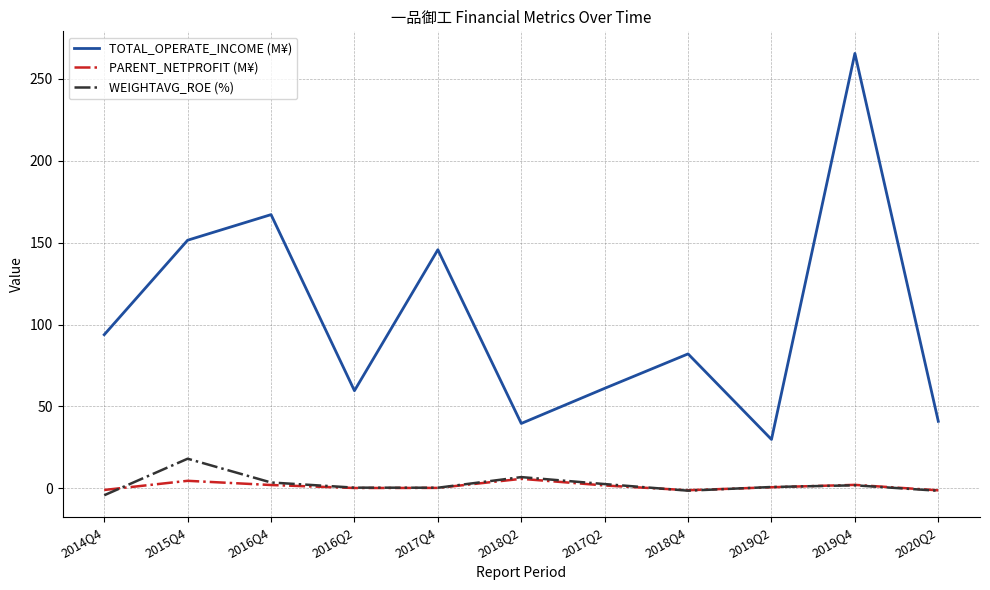

What is the lowest value of the TOTAL_OPERATE_INCOME (M¥) series?

29.8